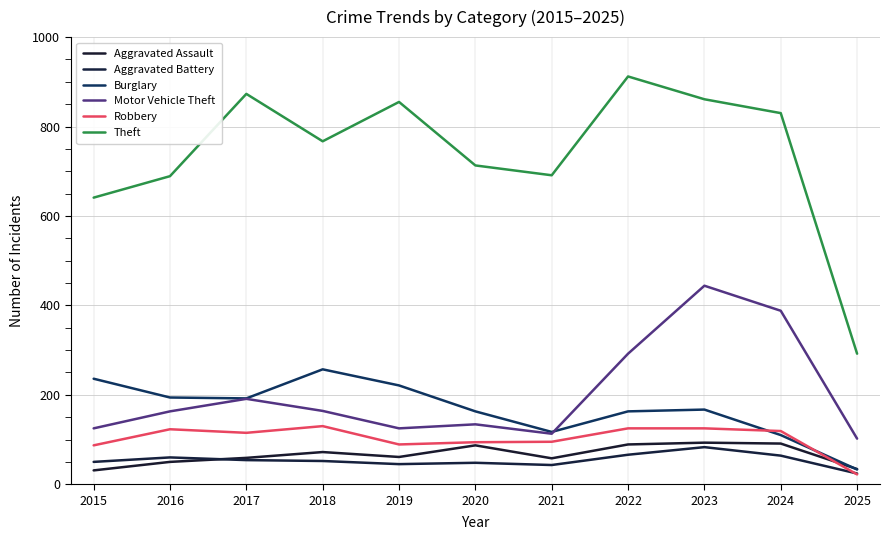

Reading left to right, list all the values displayed in this chart.

Aggravated Assault: 31	50	59	72	61	87	58	89	93	91	34
Aggravated Battery: 50	60	54	52	45	48	43	66	83	64	24
Burglary: 236	194	192	257	221	163	117	163	167	110	33
Motor Vehicle Theft: 125	163	191	164	125	134	113	292	444	388	102
Robbery: 87	123	115	130	89	94	95	125	125	119	22
Theft: 641	689	873	767	855	713	691	912	861	830	292